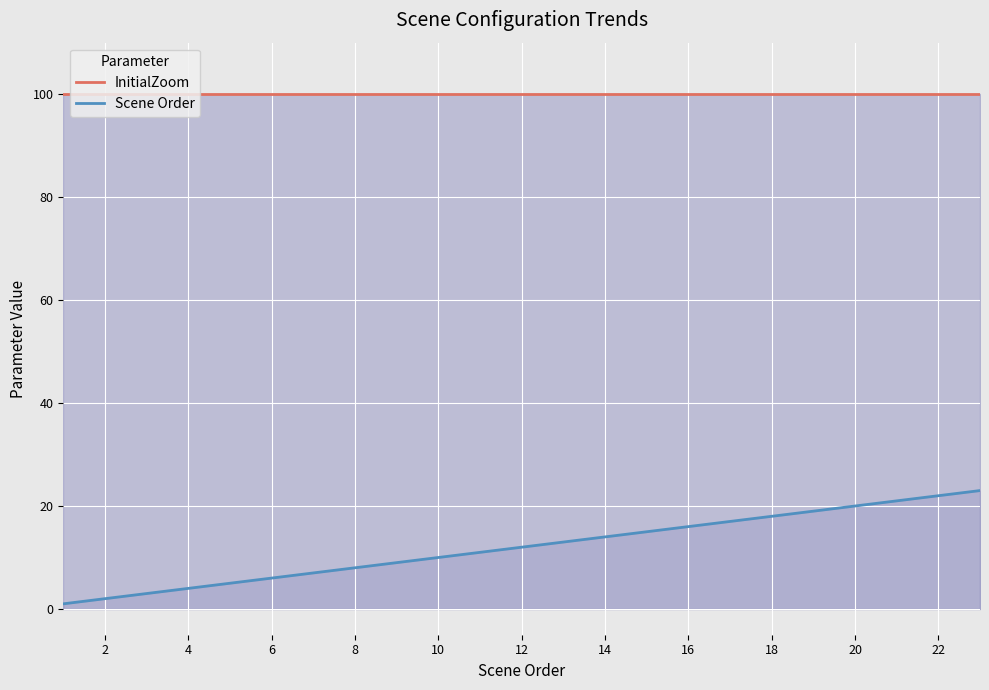

True or false: Scene Order and InitialZoom intersect in this chart.

False